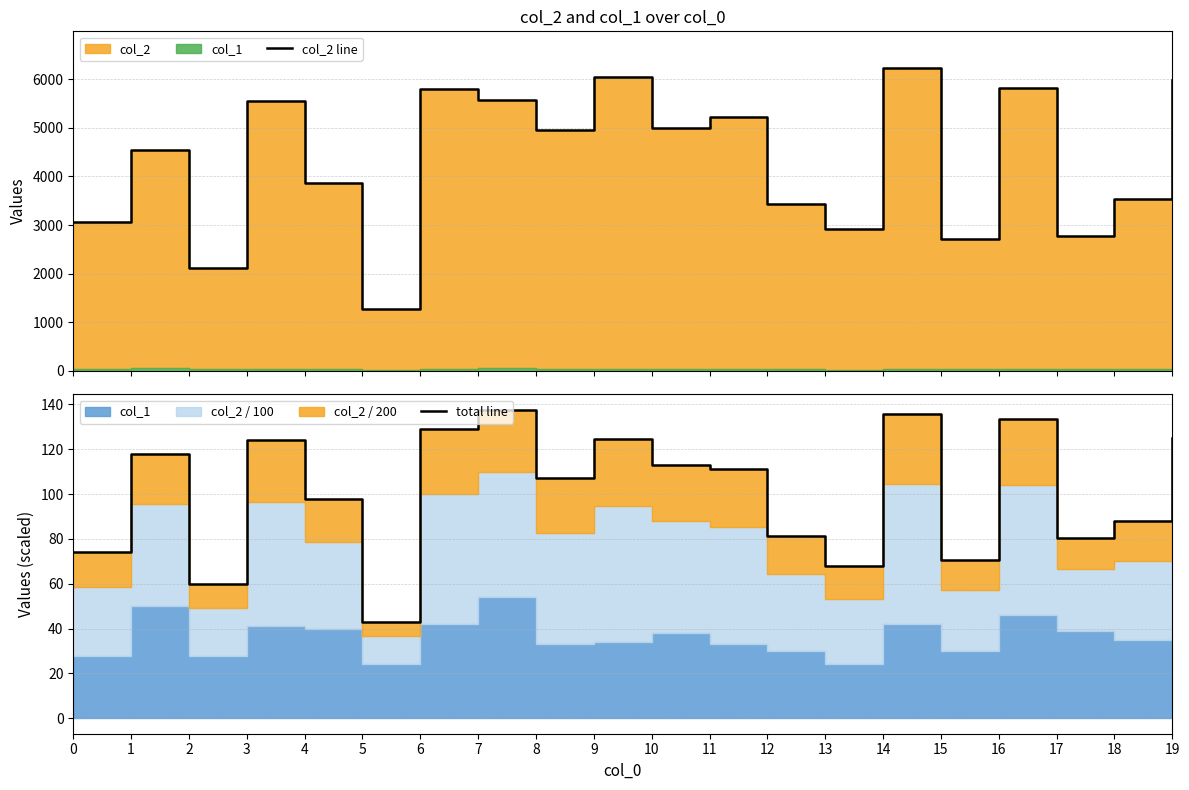

What is the average value of the total line series?

101.1